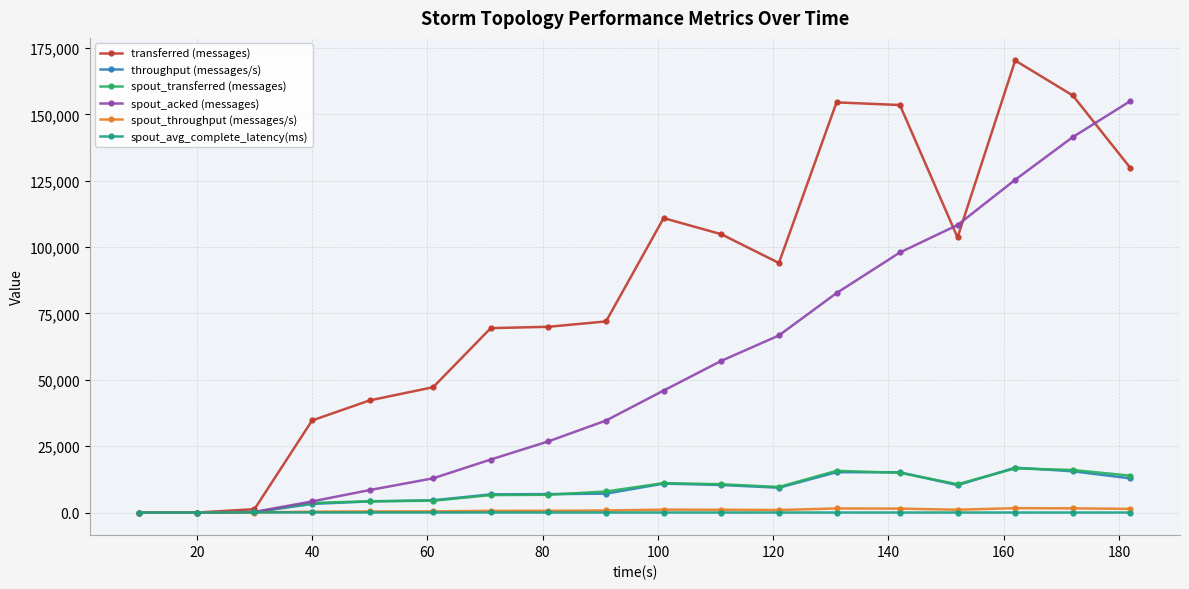

Which series has the largest range (max minus min)?

transferred (messages)